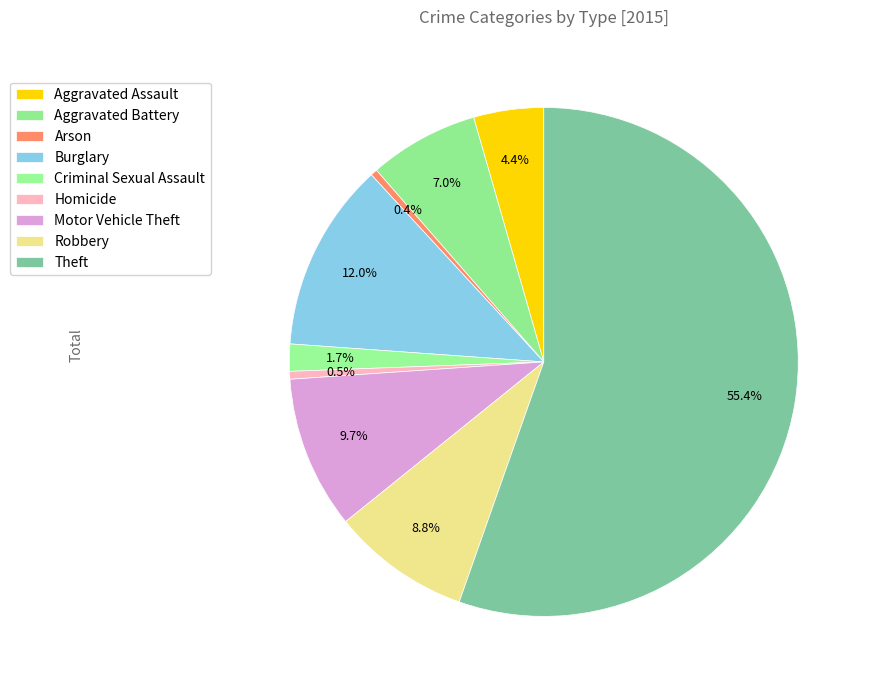

How many segments does this pie chart have?

9